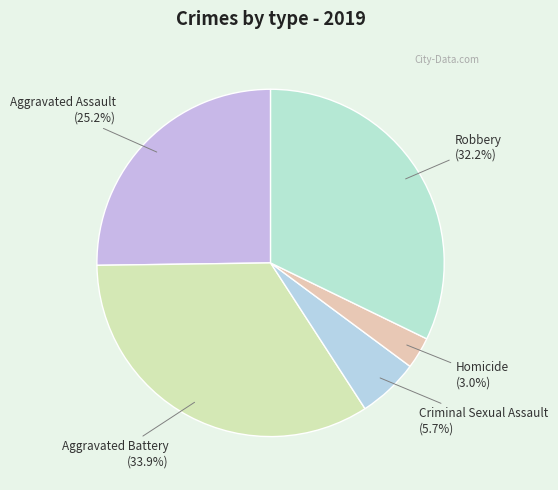

Does Aggravated Assault represent more than half of the total?

No